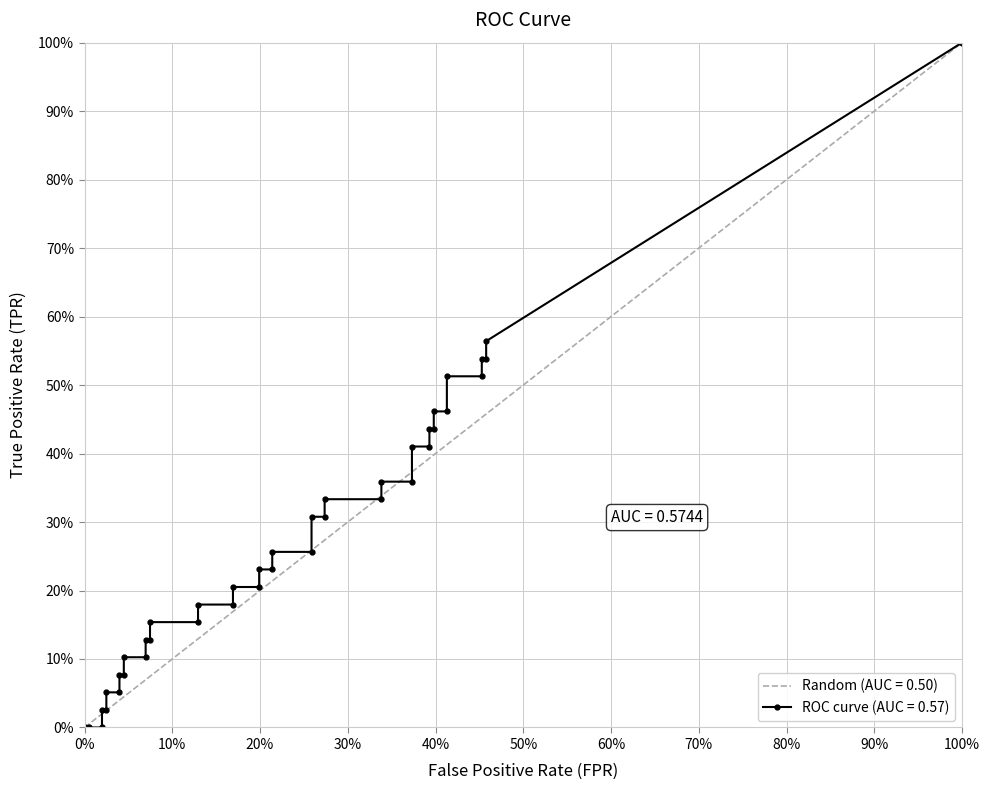

What is the label of the 16th point from the right?

24